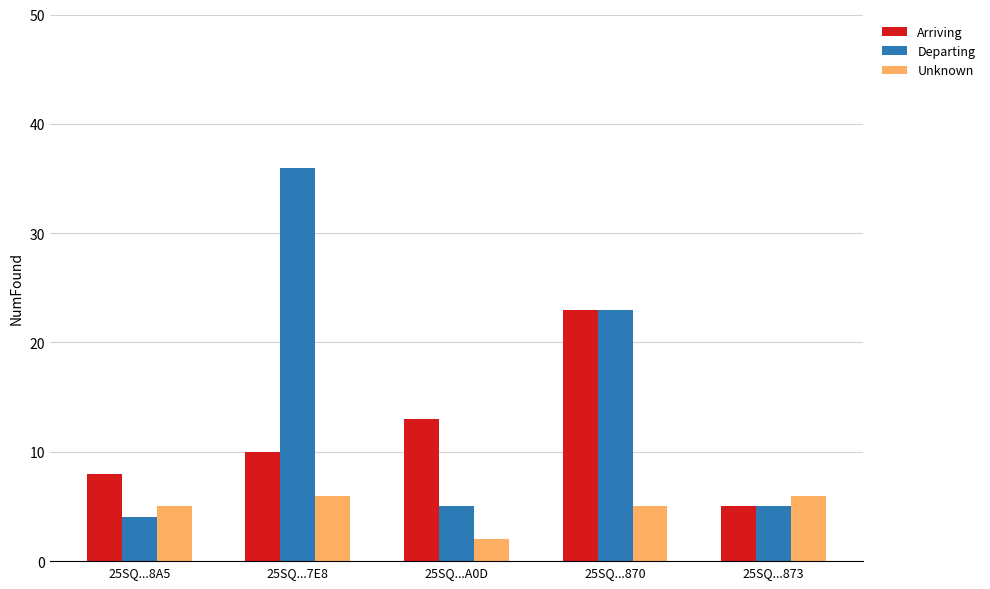

At how many categories does at least one series exceed 16?

2